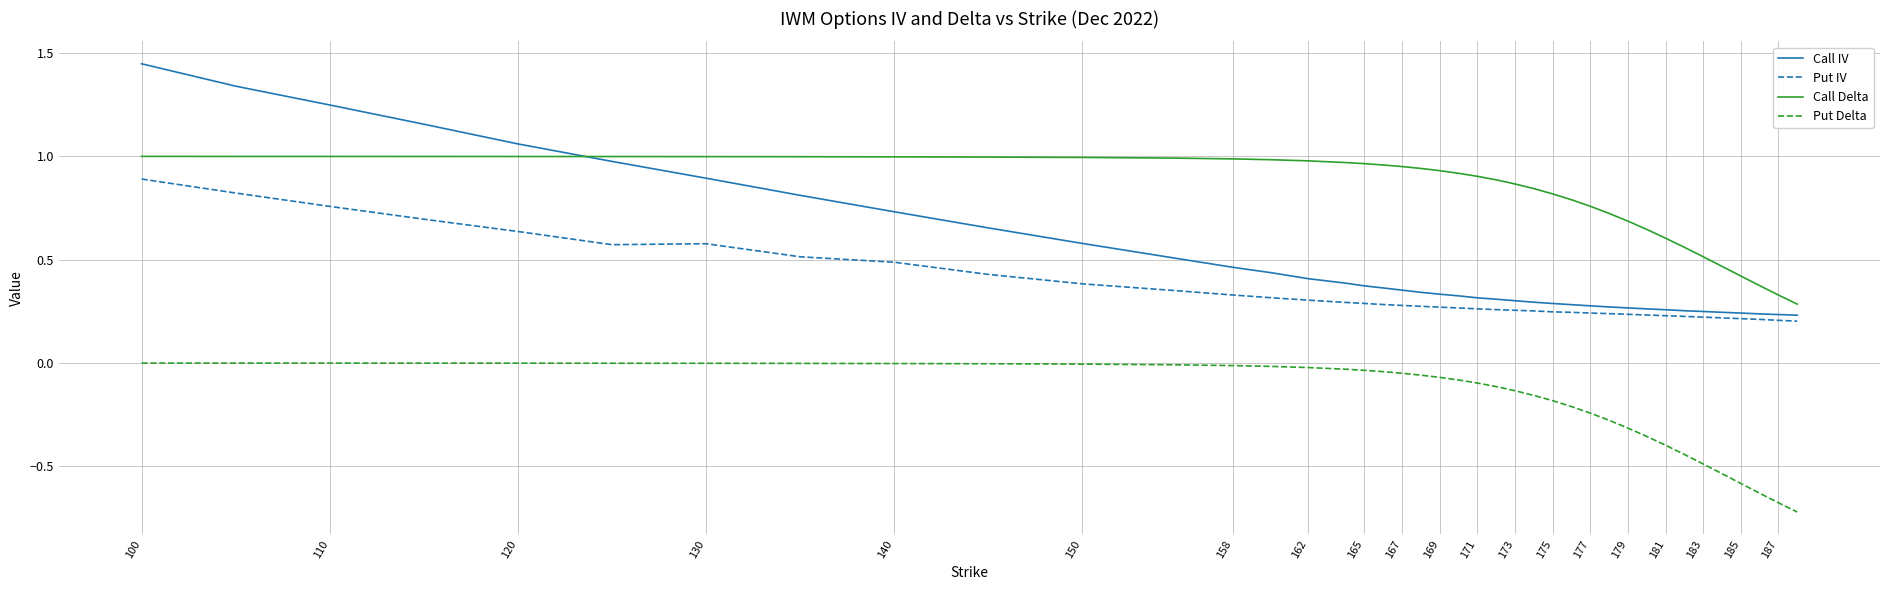

Which series has the largest total across all categories?

Call Delta